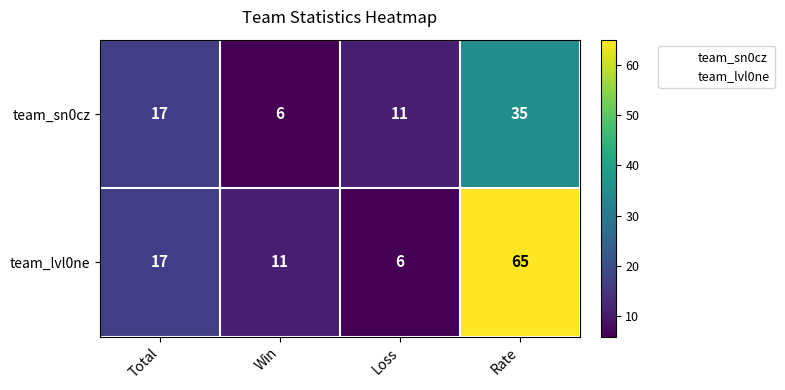

What value does the team_lvl0ne series have at Total, to the nearest 10?

20